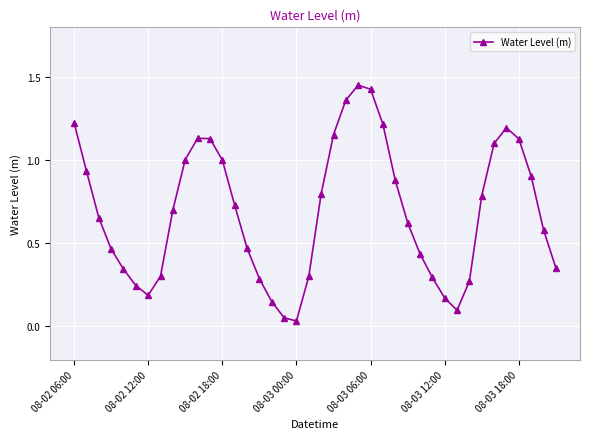

True or false: there are more than 2 points higher than both neighbors.

True